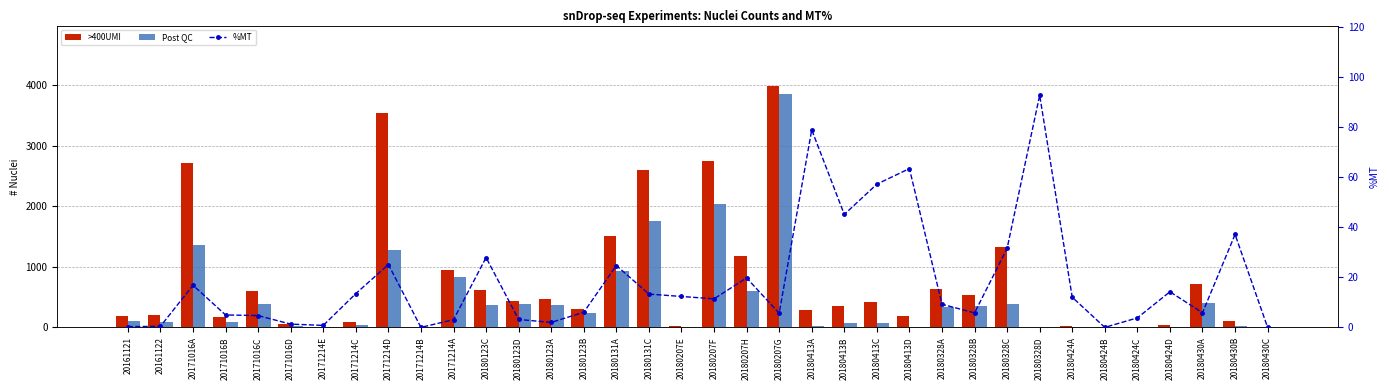

Rank the series at 20180123A from highest to lowest value.

>400UMI, Post QC, %MT